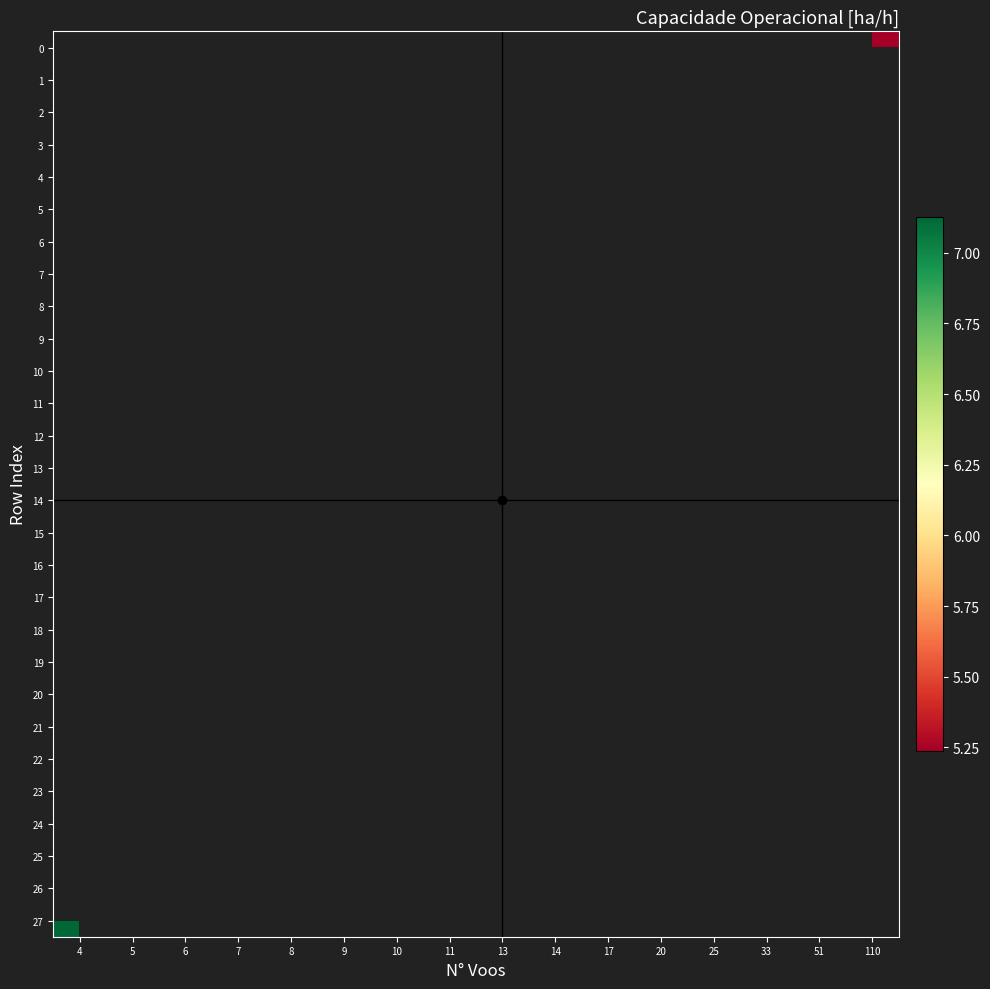

At 14, list the series in order from largest to smallest.

row_0, row_1, row_2, row_3, row_4, row_5, row_6, row_7, row_8, row_9, row_10, row_11, row_12, row_13, row_14, row_15, row_16, row_17, row_18, row_19, row_20, row_21, row_22, row_23, row_24, row_25, row_26, row_27